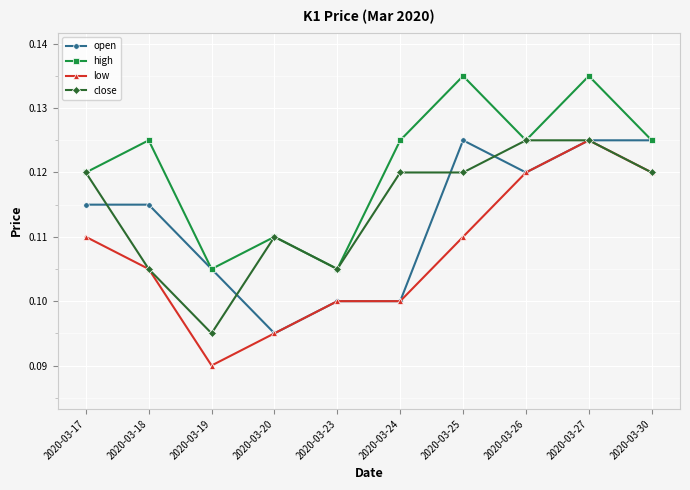

Which series has the largest range (max minus min)?

low